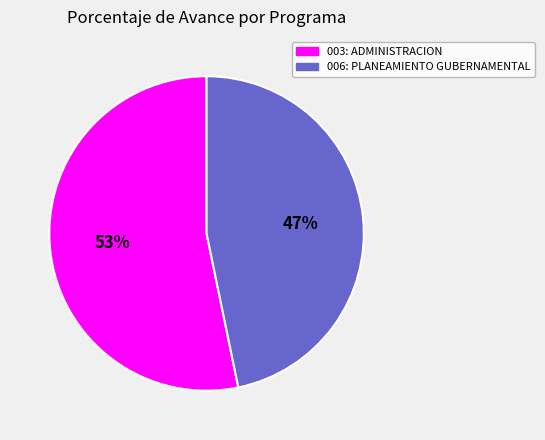

Is it true that 003: ADMINISTRACION is 53% of the pie?

True